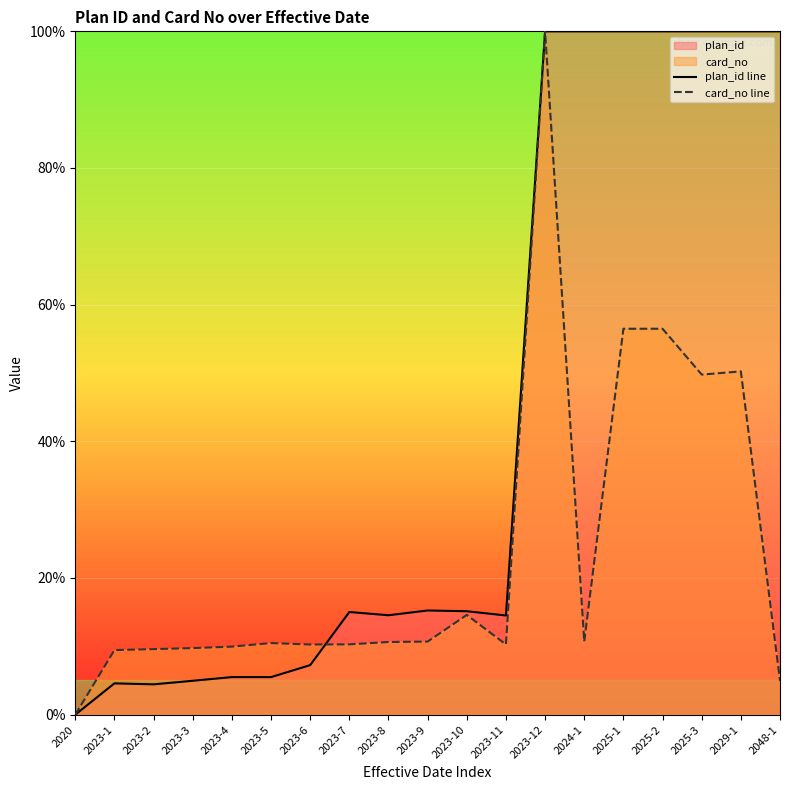

What is the label of the 17th point from the left?

2025-3